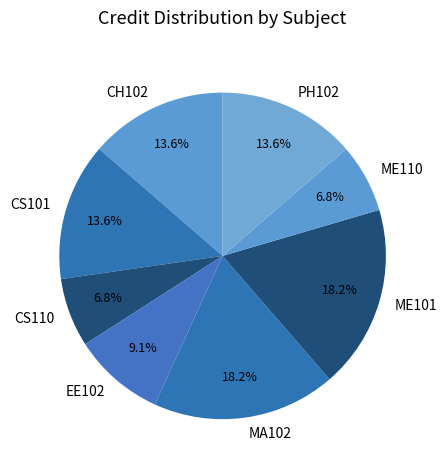

Is it true that EE102 is 1% of the pie?

False